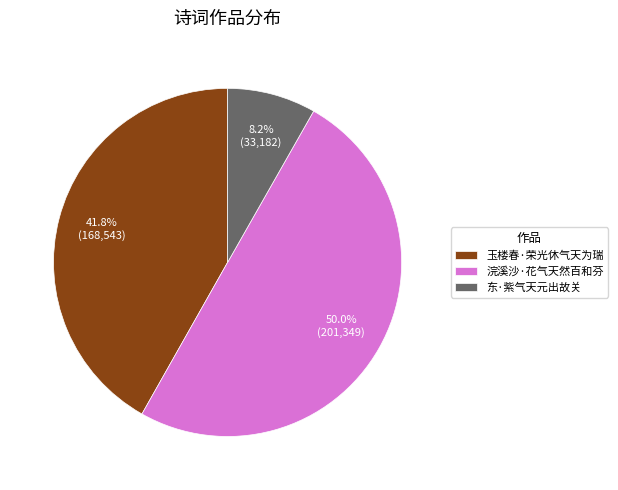

Is it true that 东·紫气天元出故关 is 8% of the pie?

True